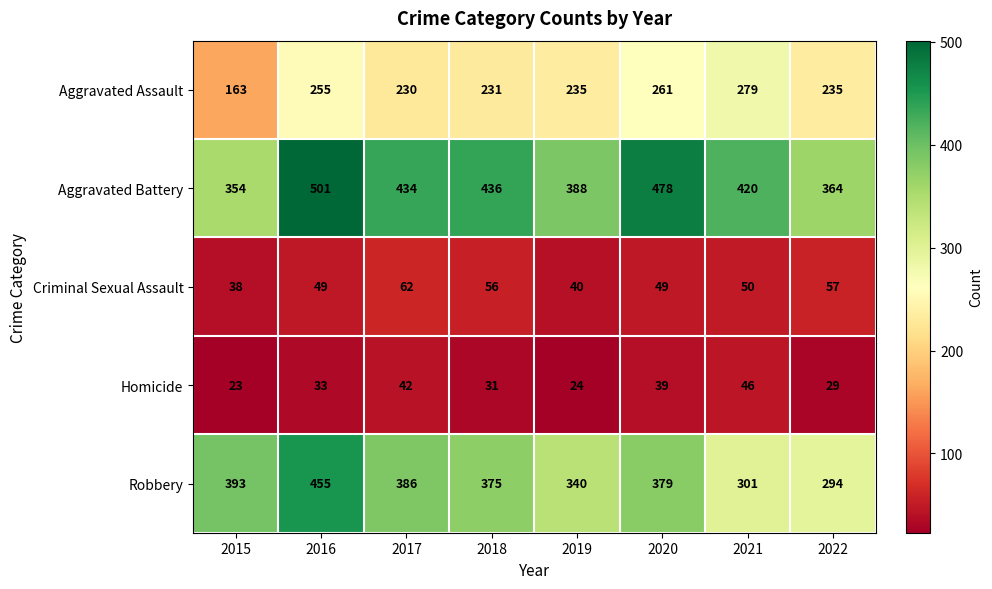

What is the difference between the highest and lowest values at 2019?

364